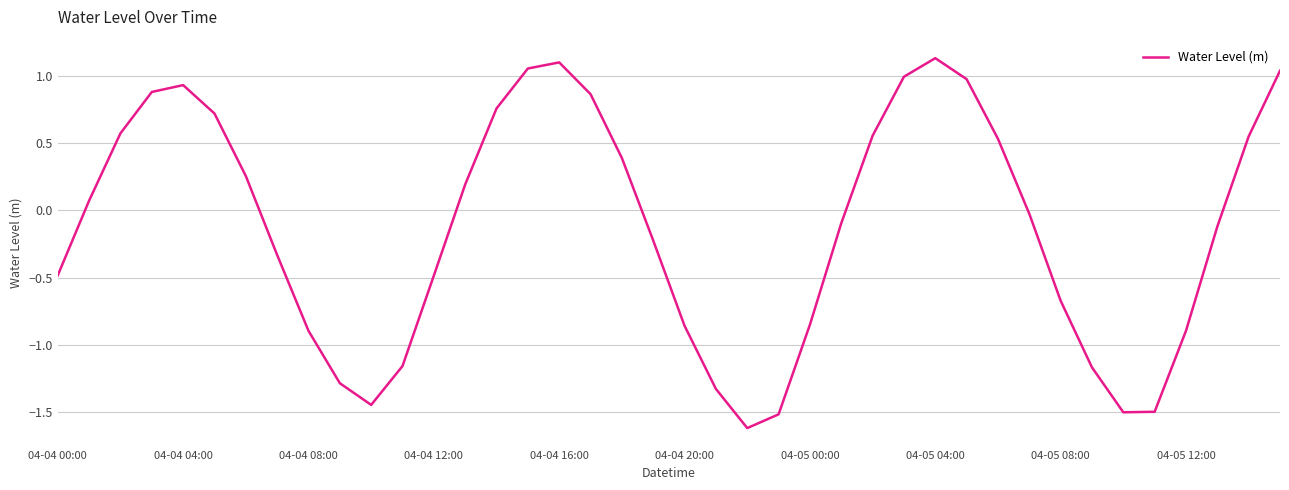

What is the difference between the maximum and minimum values?

2.8